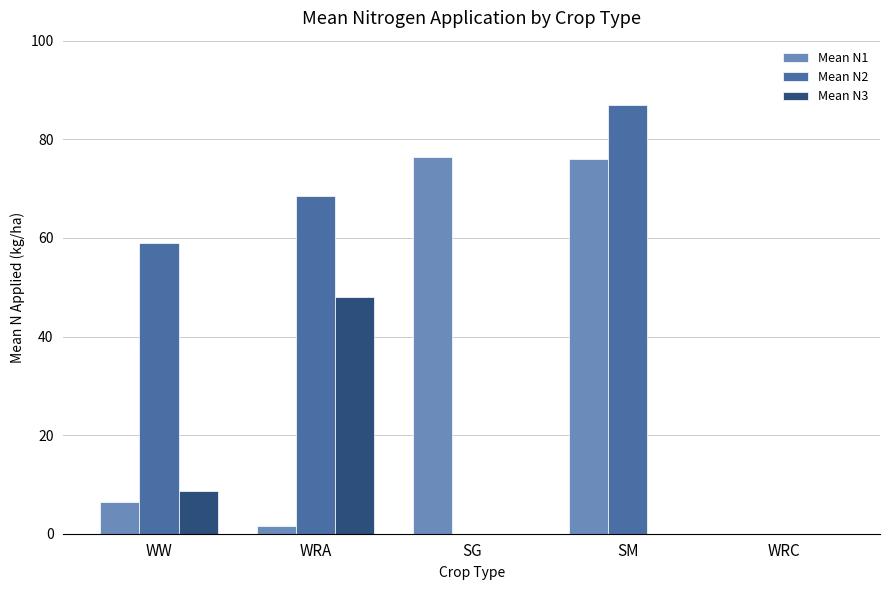

Reading left to right, transcribe all the data shown in this chart.

Mean N1: 6.4	1.5	76.4	75.9	0.0
Mean N2: 59.0	68.4	0.0	87.0	0.0
Mean N3: 8.6	48.1	0.0	0.0	0.0